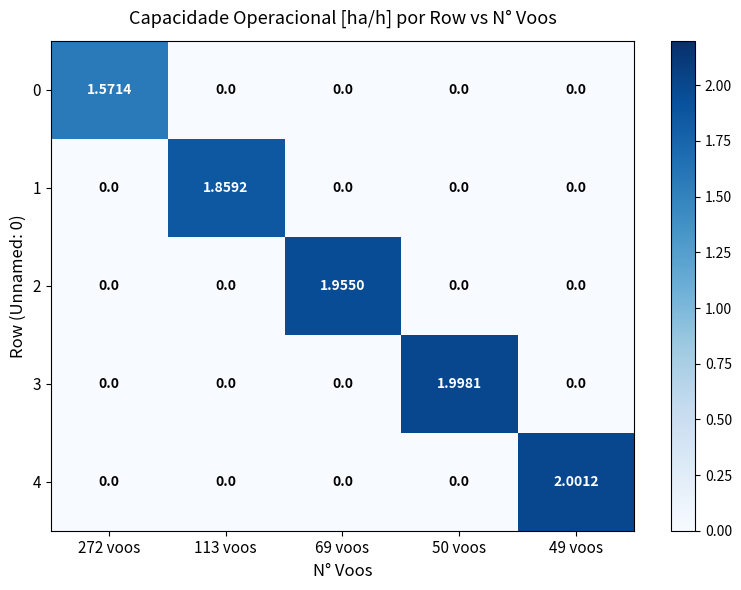

How many distinct data groups are displayed?

5